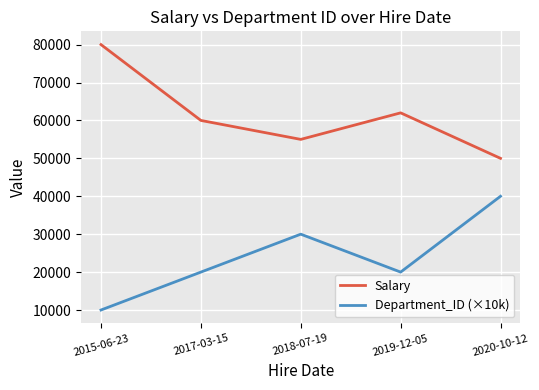

What position from the right is 2019-12-05?

2